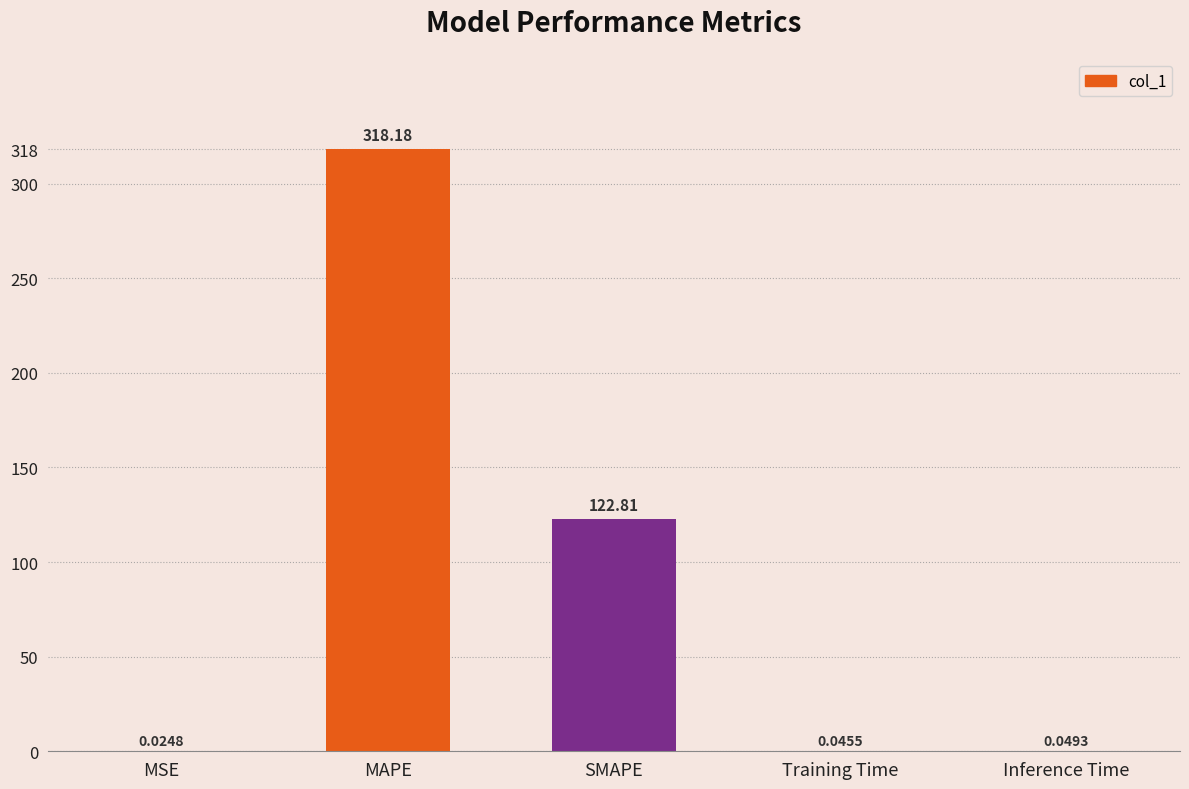

What is the sum of all values?

441.1